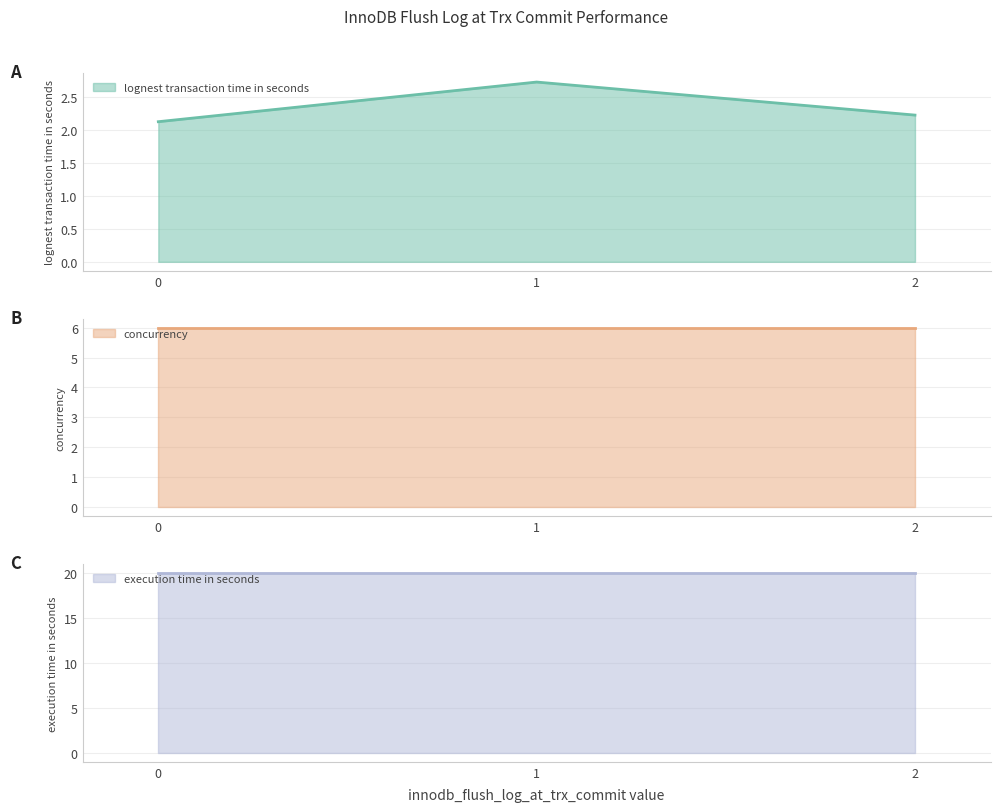

Between 1 and 2, which series saw the biggest shift?

lognest transaction time in seconds